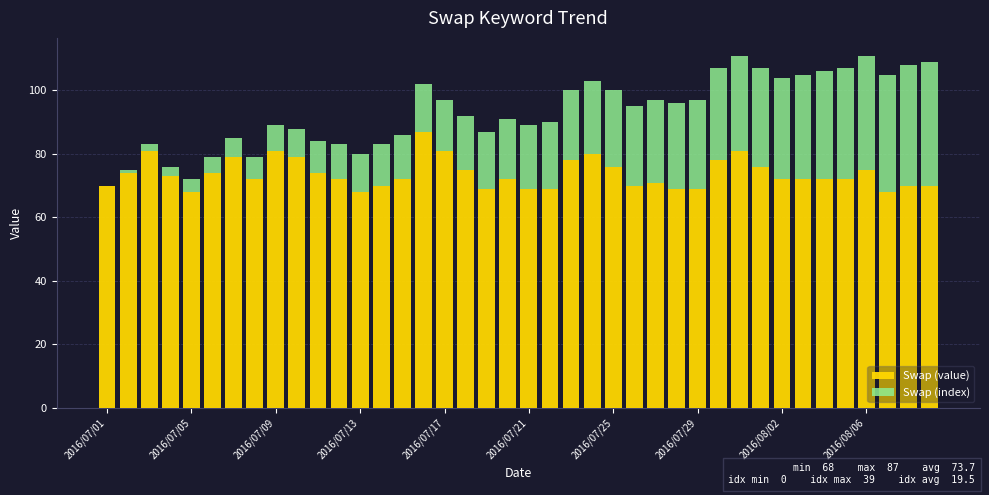

Does the chart contain stacked bars?

Yes